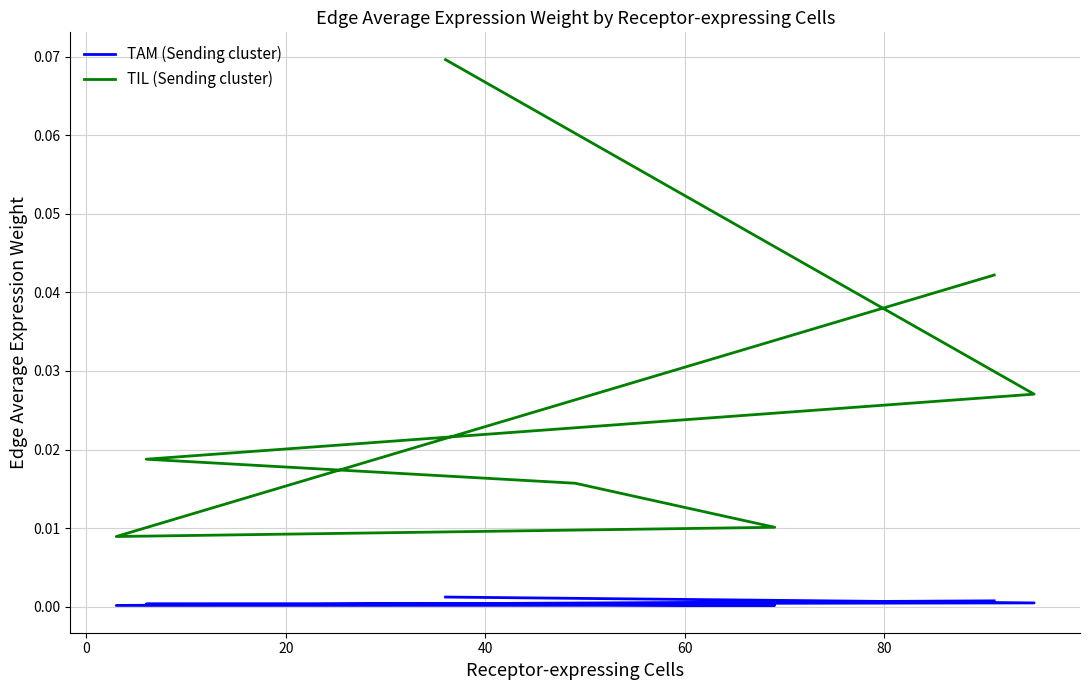

Does the chart display data point markers on the line(s)?

No